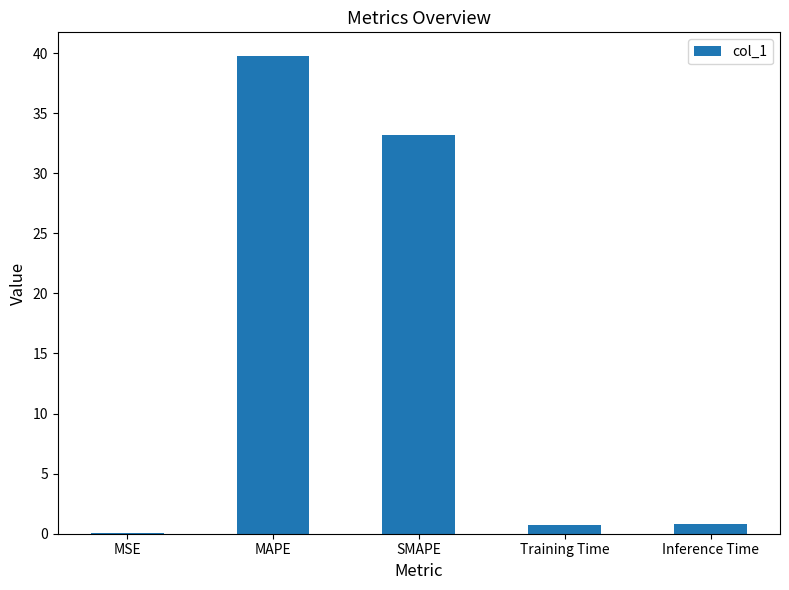

How many series are shown in this chart?

1